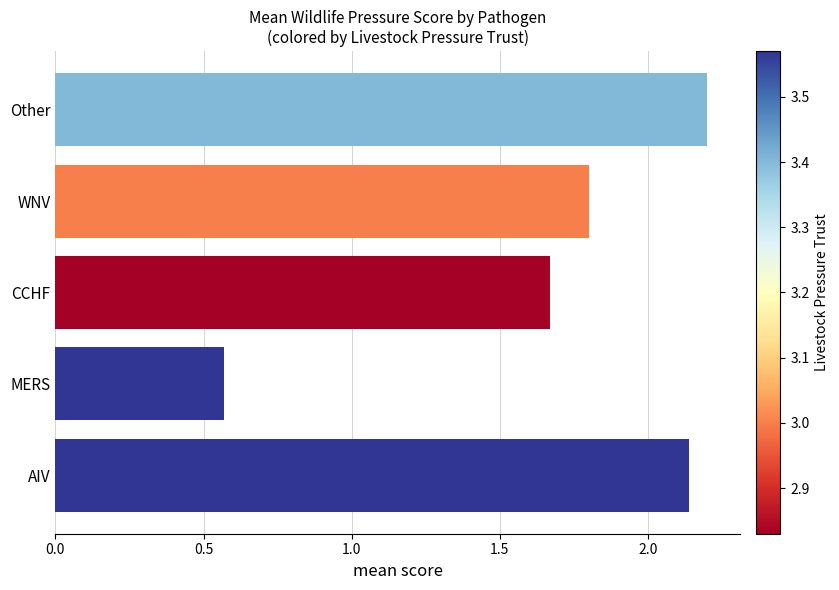

What is the change in value from MERS to WNV?

+1.2